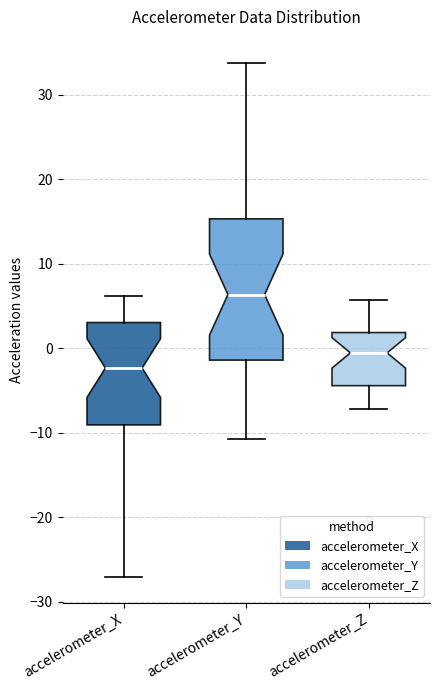

Reading left to right, read every box against the y-axis: the position of its median line, the range the box covers, and the ends of its whiskers. The values are not printed on the chart, so give them approximately, as read against the axis.

accelerometer_X: median -2, box -9 to 3, whiskers -27 to 6
accelerometer_Y: median 6, box -1 to 15, whiskers -11 to 34
accelerometer_Z: median -1, box -4 to 2, whiskers -7 to 6